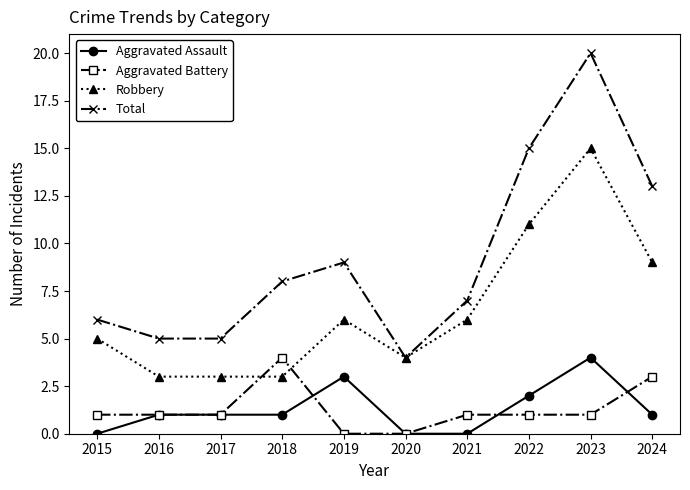

What is the difference between the maximum and second lowest values in the Aggravated Assault series?

4